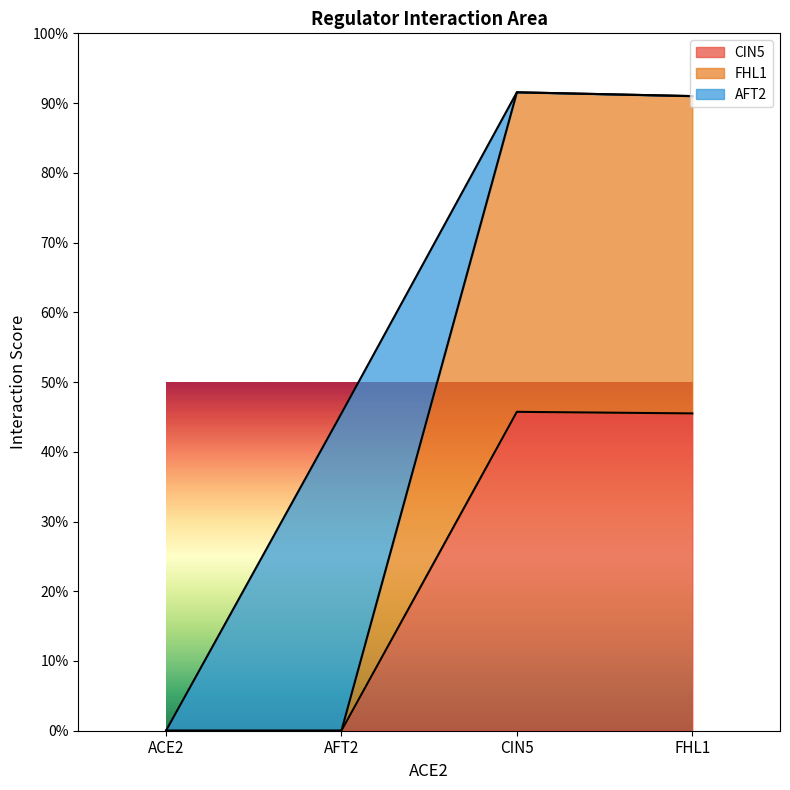

What are all the series names shown in the legend?

CIN5, FHL1, AFT2